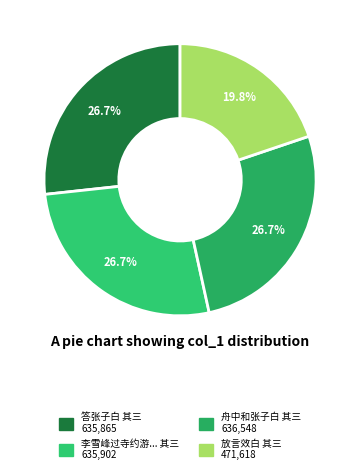

How many slices are in this pie chart?

4